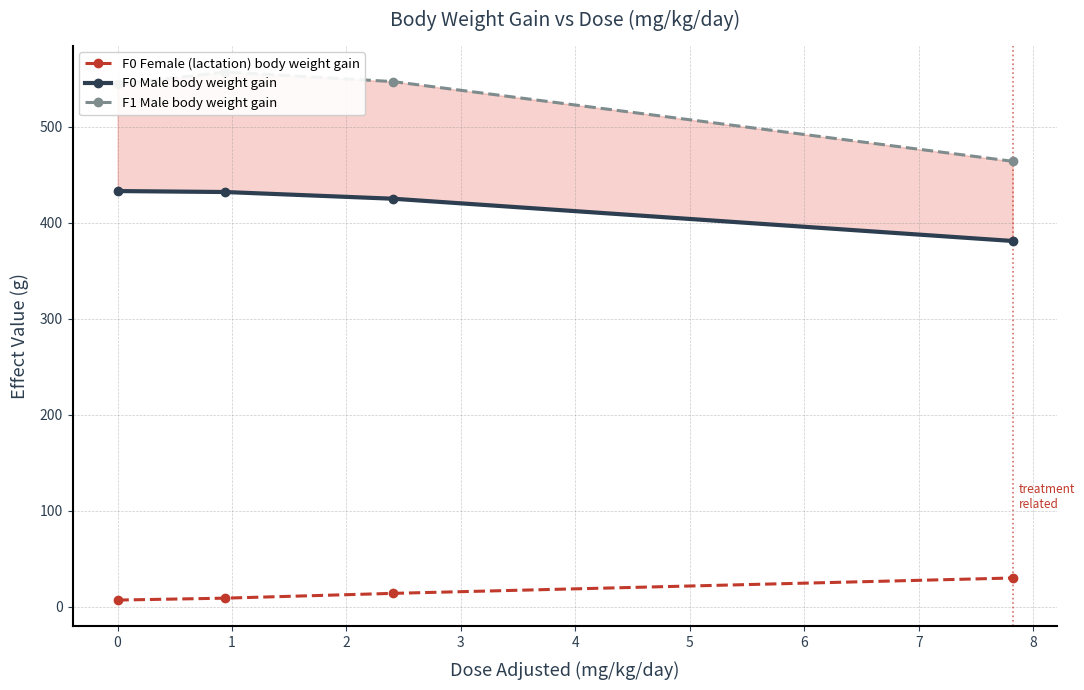

True or false: F0 Female (lactation) body weight gain has more than 2 interior local peaks.

False